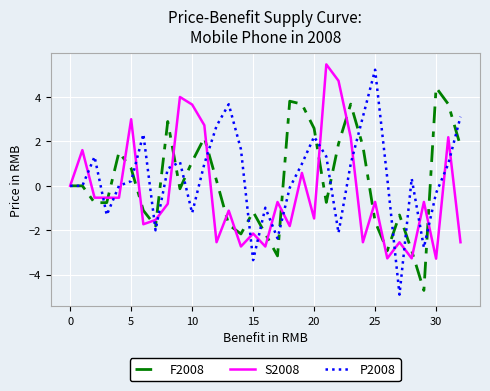

What is the highest value of the S2008 series?

5.5